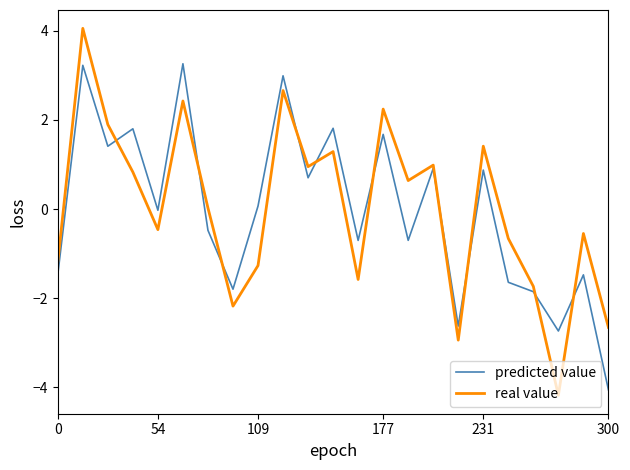

What is the lowest value of the real value series?

-4.2